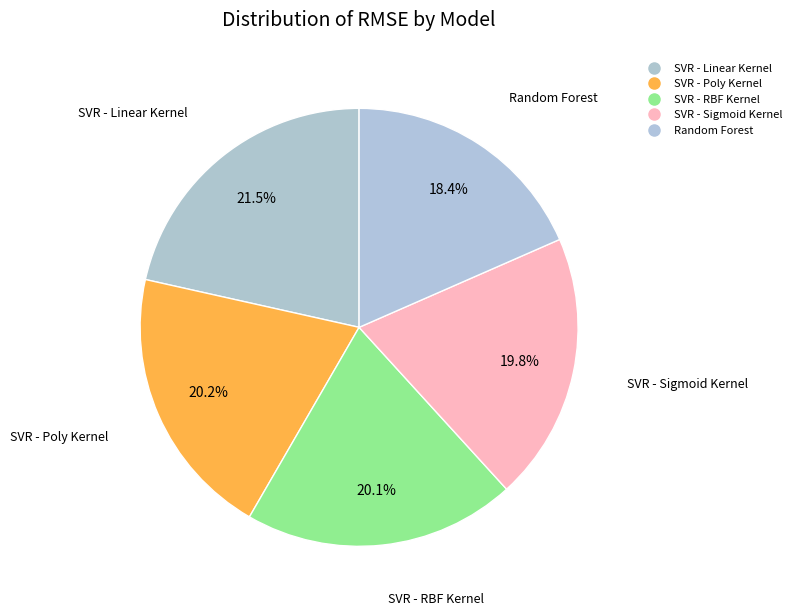

Count the number of slices in the pie.

5